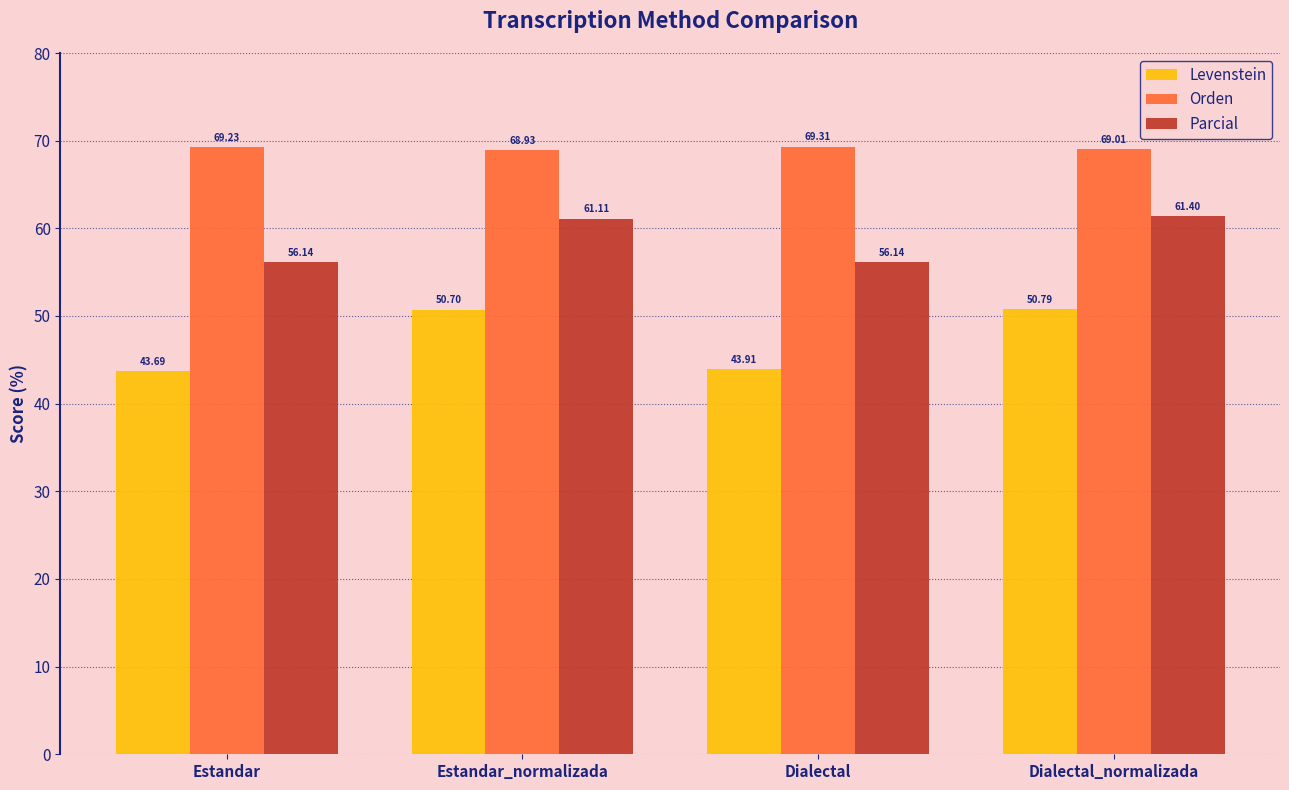

Reading left to right, extract all data points from this chart.

Levenstein: 43.7	50.7	43.9	50.8
Orden: 69.2	68.9	69.3	69.0
Parcial: 56.1	61.1	56.1	61.4